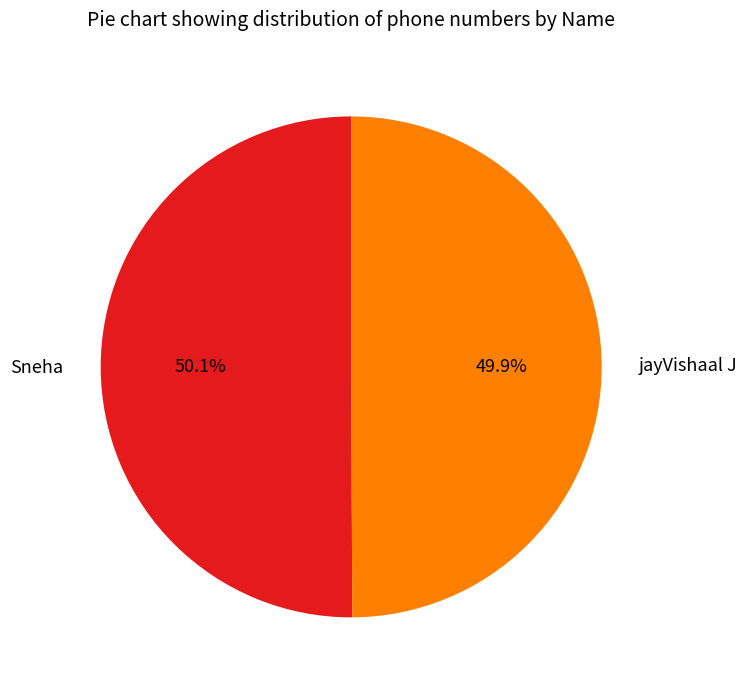

Is there a majority slice in this chart?

Yes